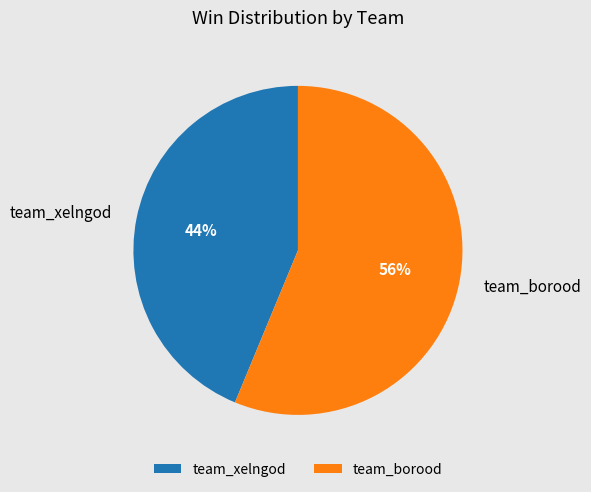

Is it true that team_borood is 68% of the pie?

False